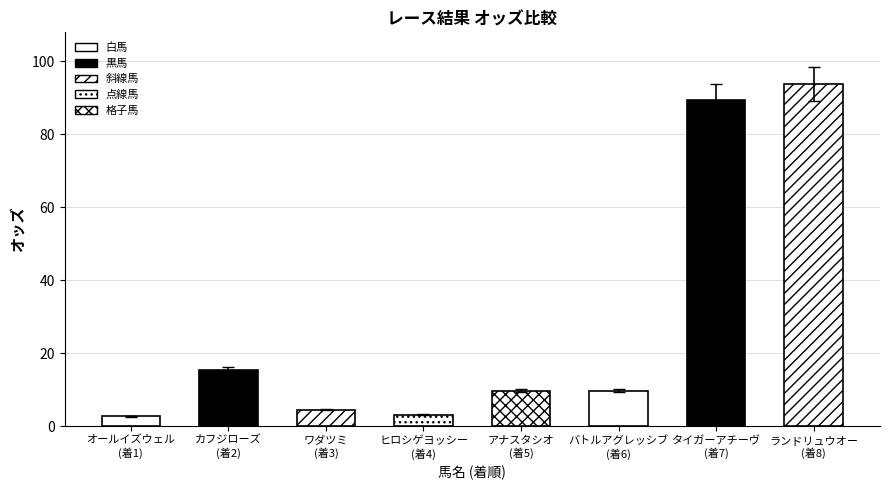

What is the sum of the values at ヒロシゲヨッシー (着4) and カフジローズ (着2)?

17.7